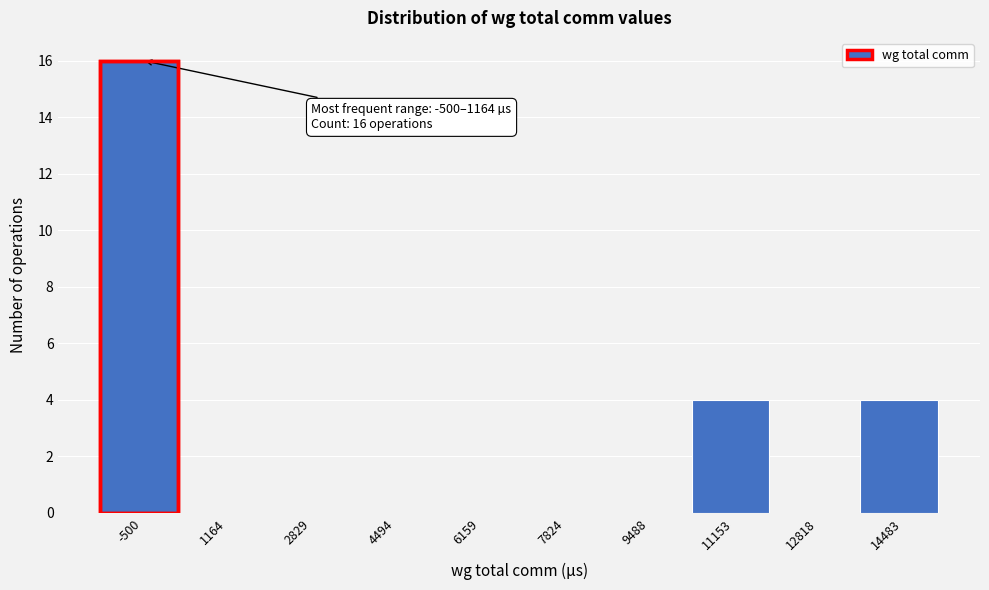

Reading left to right, list all the values displayed in this chart.

-500=16	1164=0	2829=0	4494=0	6159=0	7824=0	9488=0	11153=4	12818=0	14483=4